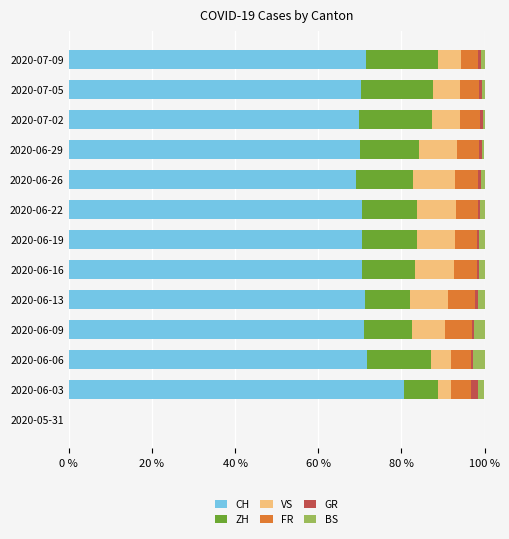

Count the number of categories in the chart.

13